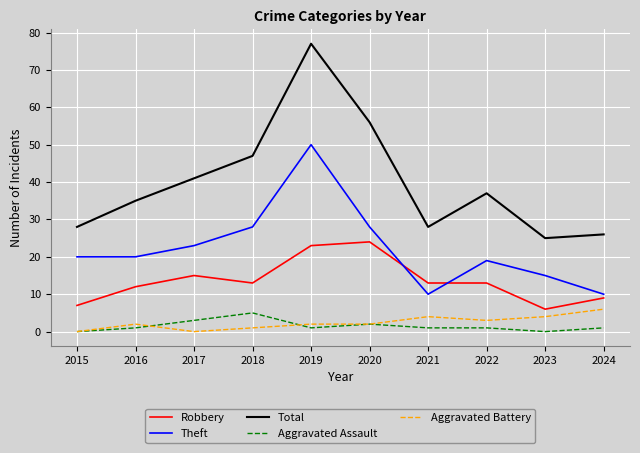

What value does the Robbery series have at 2021, to the nearest 10?

10